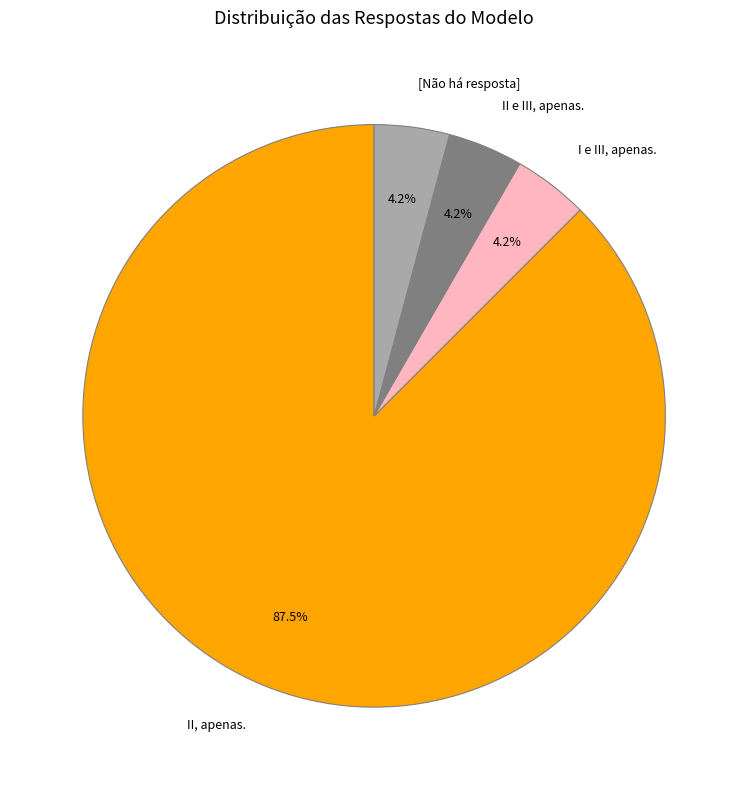

To the nearest percent, what is the difference between the largest and smallest slice percentages?

83%